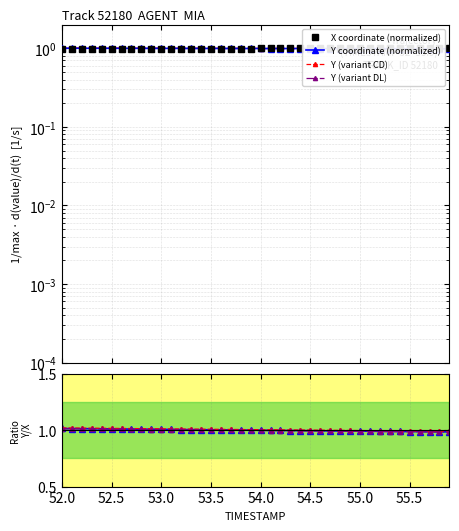

What is the label of the 10th point from the right?

55.0